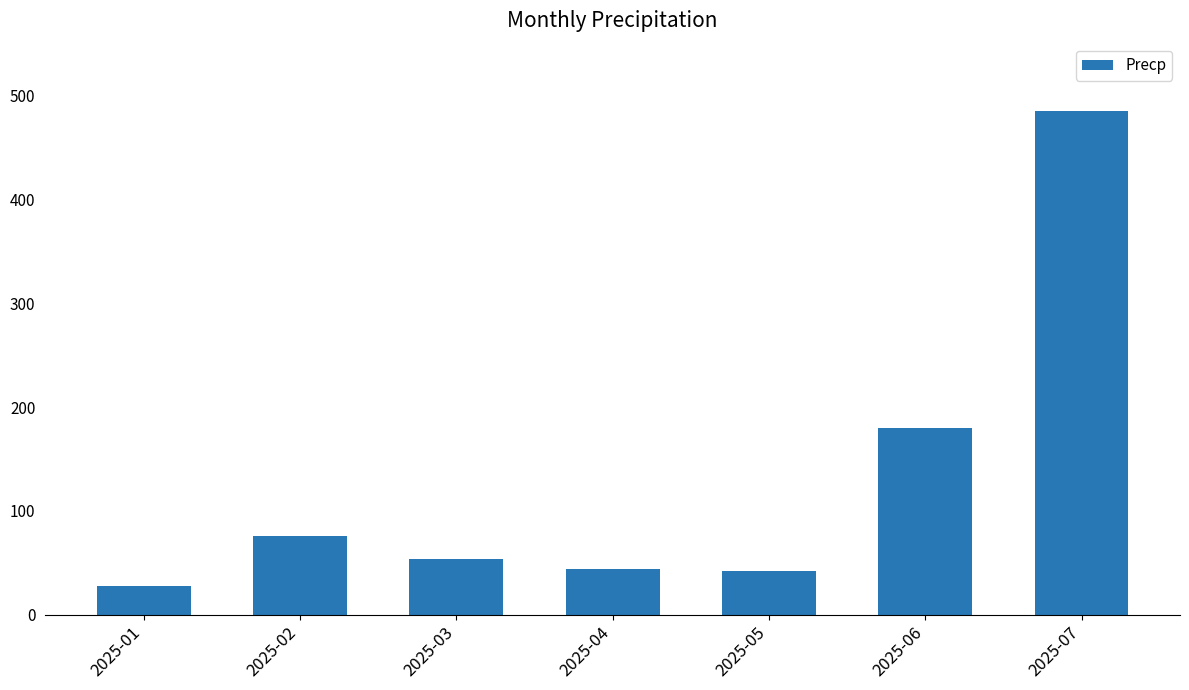

What is the sum of all values?

908.5